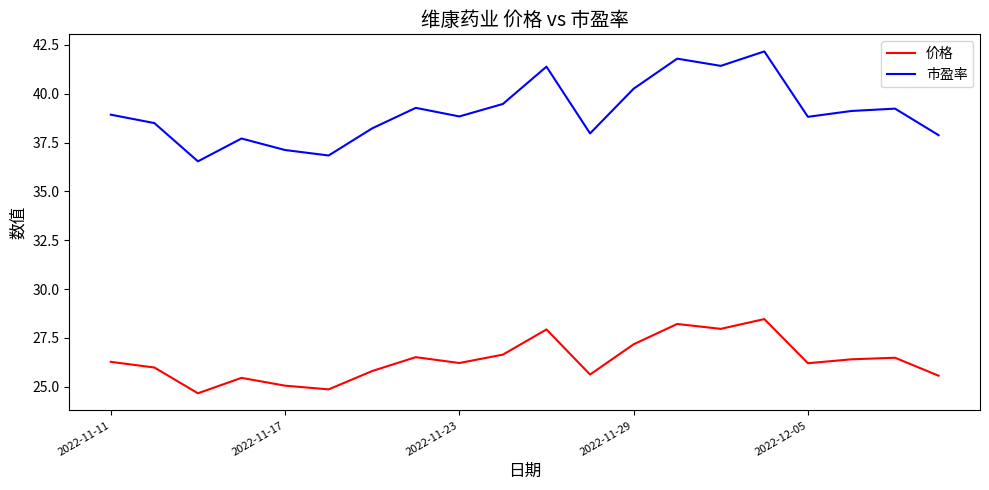

Is this an area chart (filled region under the line)?

No